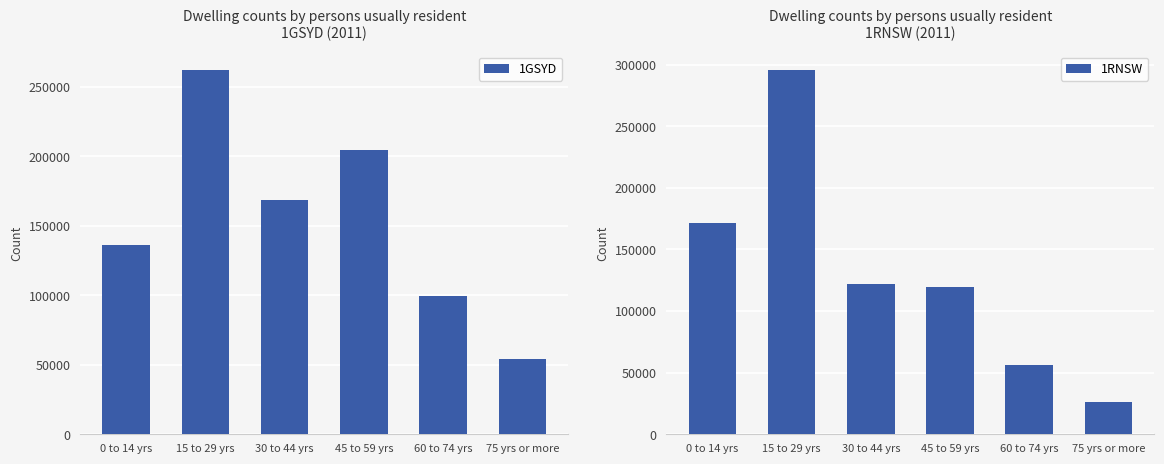

The 1RNSW series shows 182807 at 30 to 44 yrs. True or false?

False